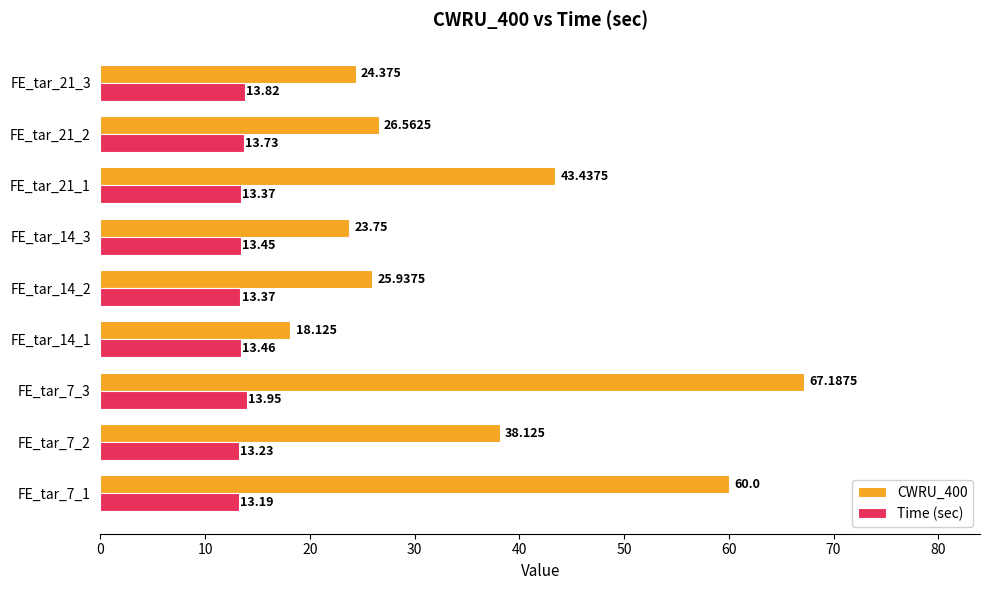

At which category is the sum across all series the highest?

FE_tar_7_3